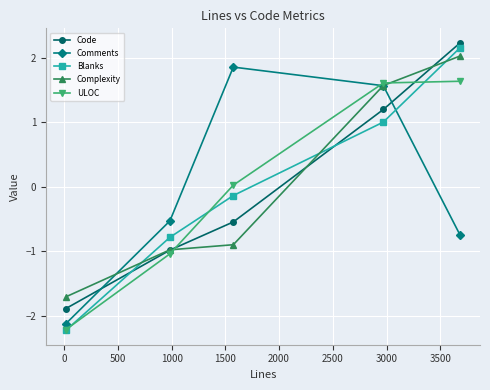

At how many categories does at least one series exceed -1?

4